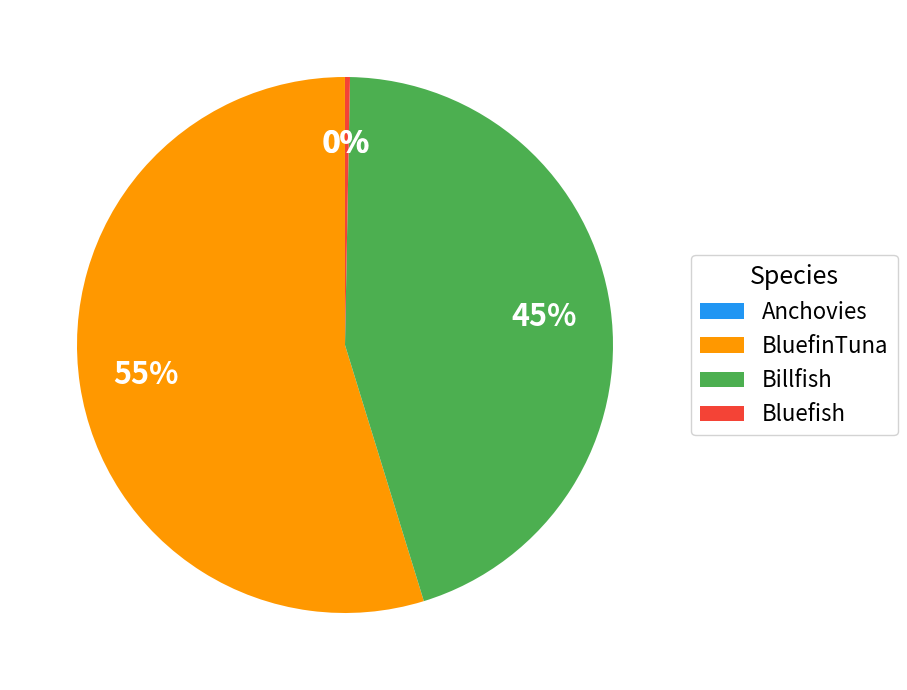

True or false: Bluefish accounts for 11% of the total.

False